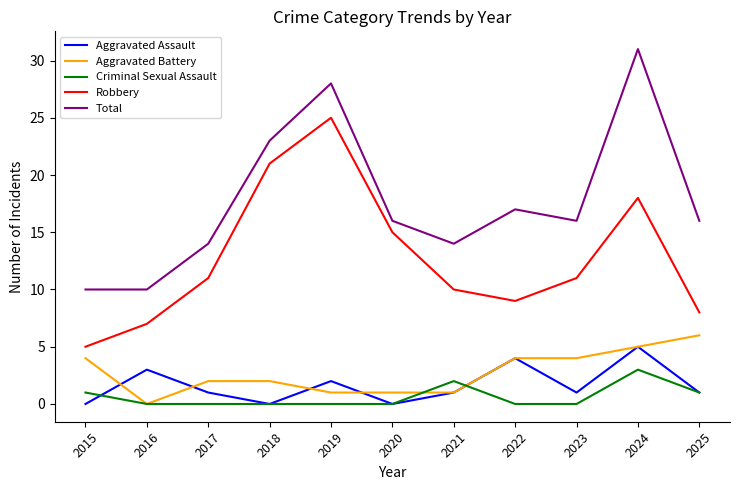

What is the difference between the Criminal Sexual Assault values at 2017 and 2025?

1